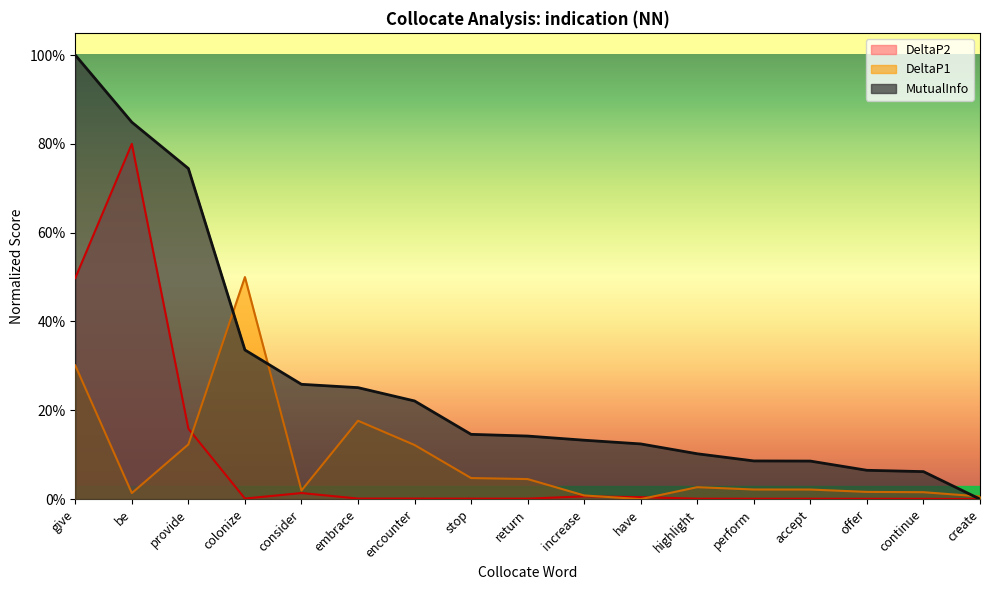

Which series has the largest range (max minus min)?

MutualInfo